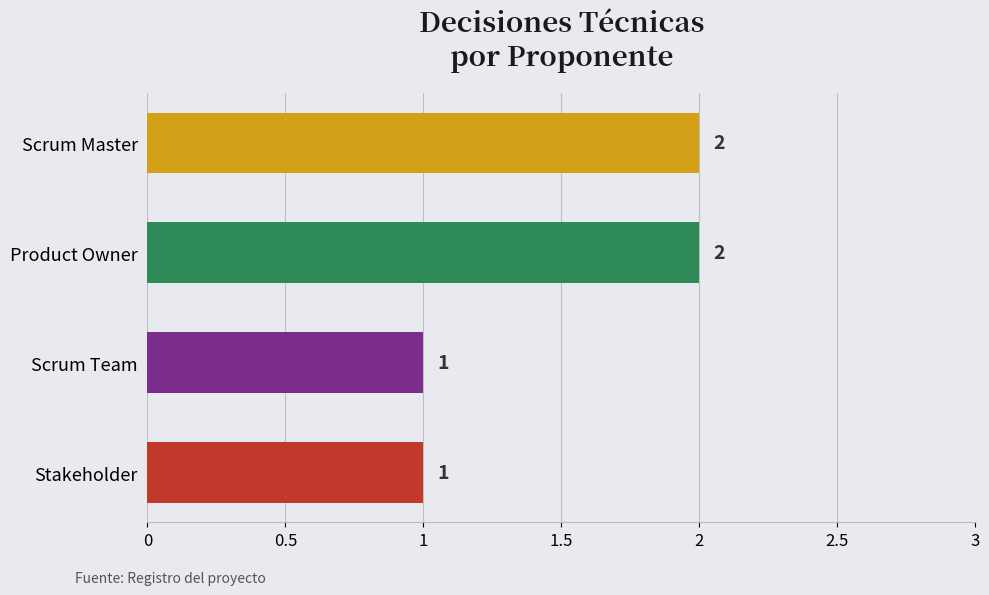

True or false: the data shows 2 at Product Owner.

True